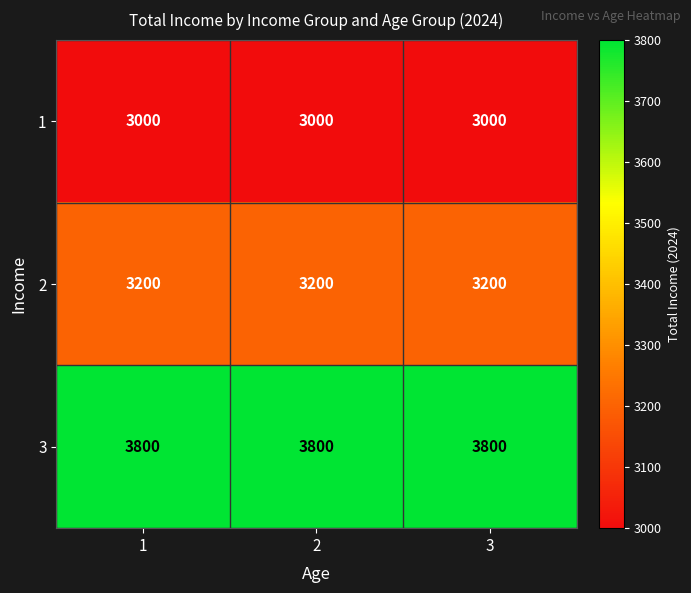

The 3 series shows 1062 at 2. True or false?

False